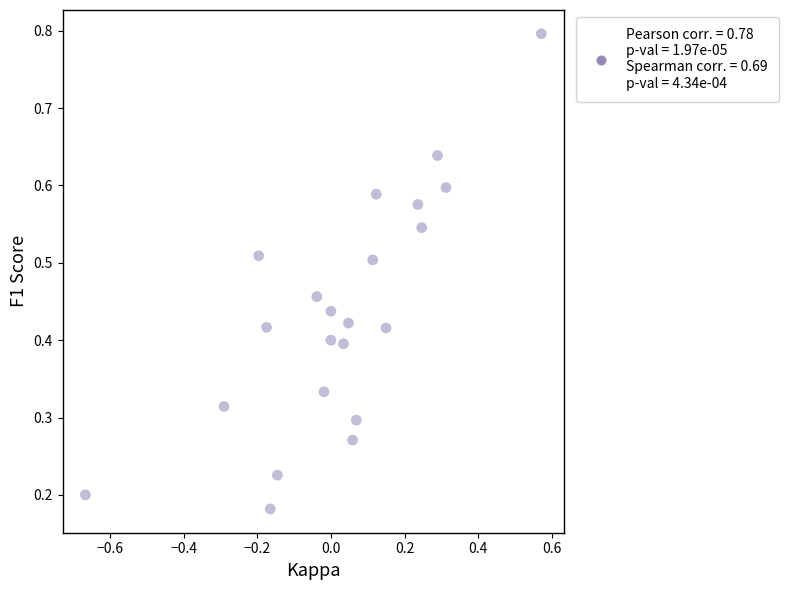

What is the range of X values (max minus min)?

1.2